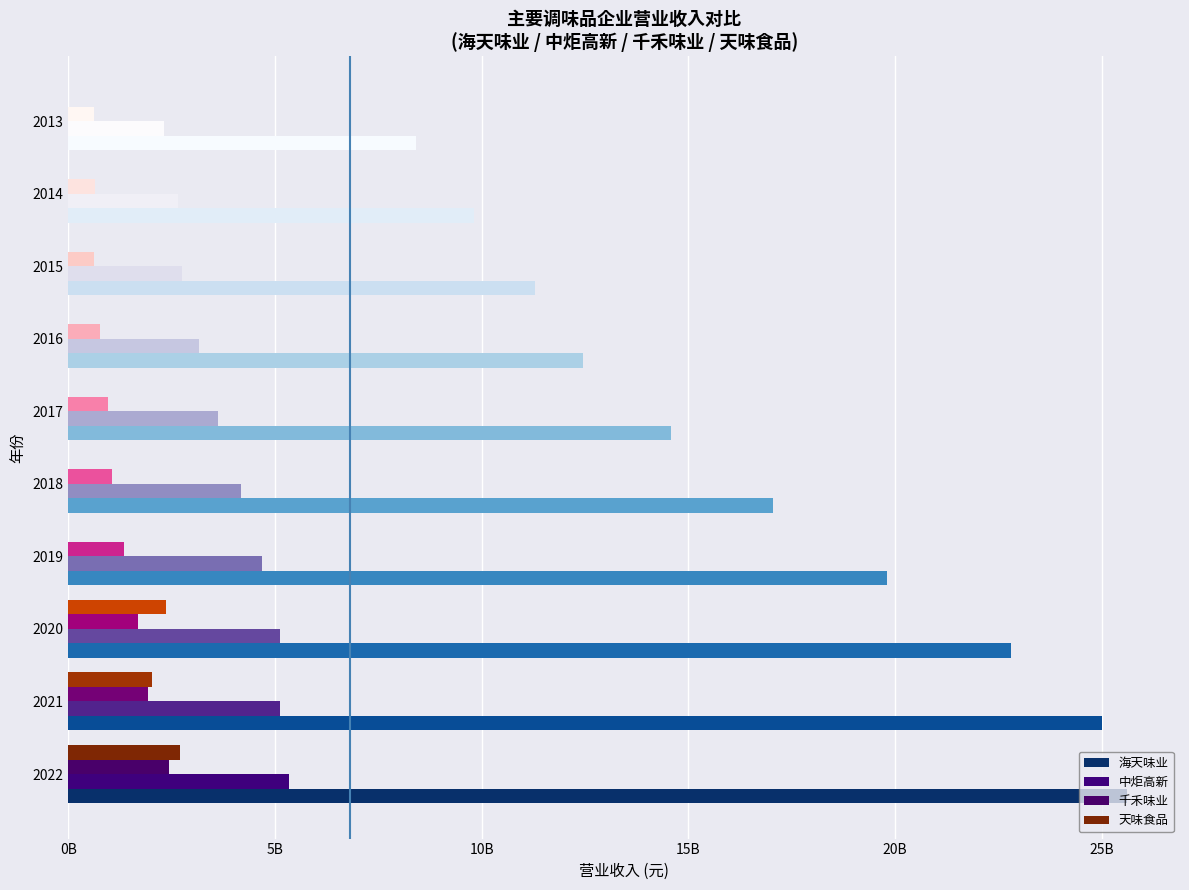

How many data points in 中炬高新 are above 4166464950?

5